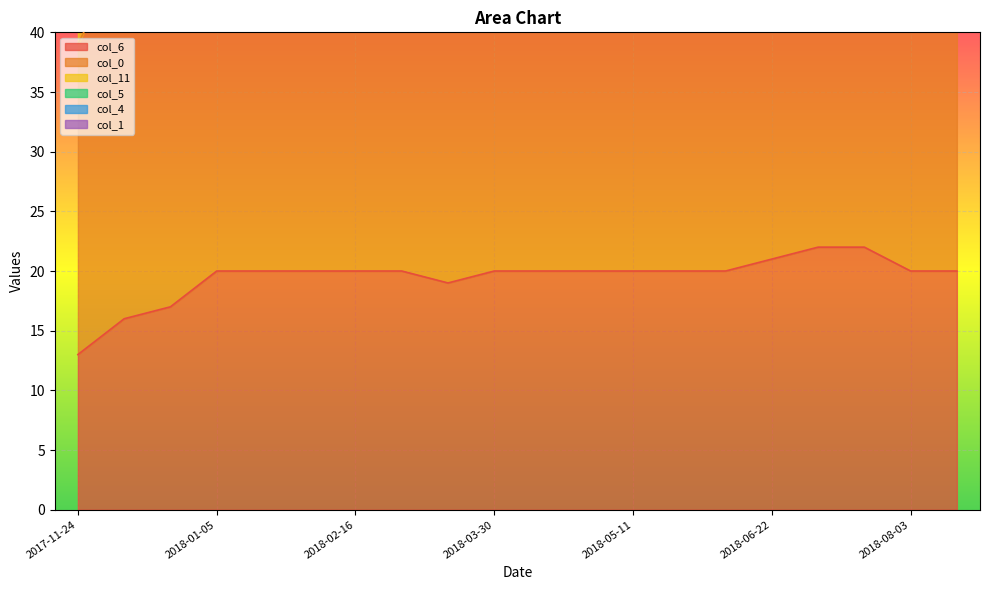

True or false: col_5 has more than 1 interior local peaks.

False